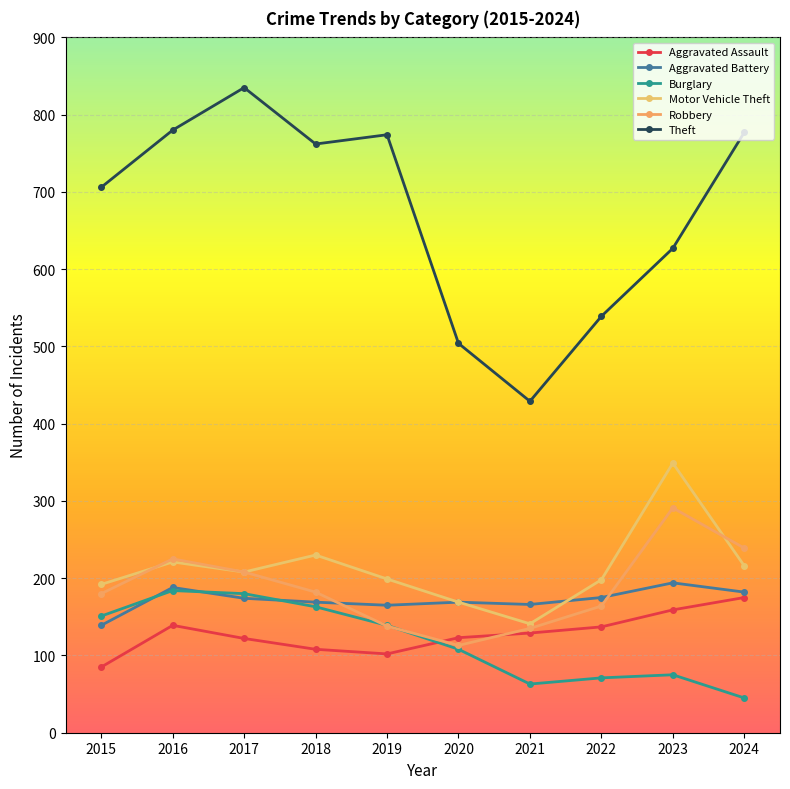

Between 2017 and 2024, which series saw the biggest shift?

Burglary